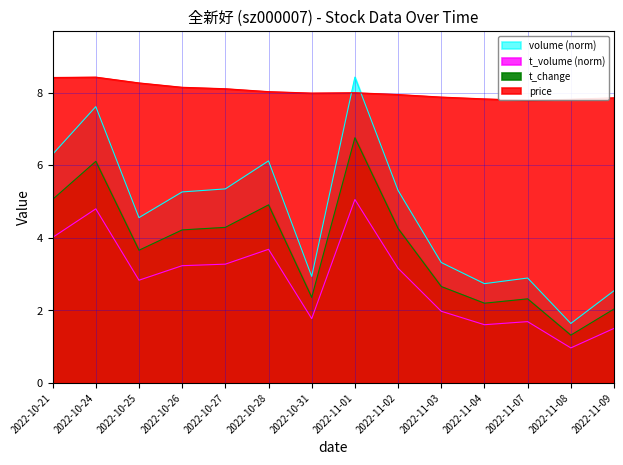

Rank the categories by price value from highest to lowest.

2022-10-24, 2022-10-21, 2022-10-25, 2022-10-26, 2022-10-27, 2022-10-28, 2022-11-01, 2022-10-31, 2022-11-02, 2022-11-03, 2022-11-09, 2022-11-04, 2022-11-08, 2022-11-07